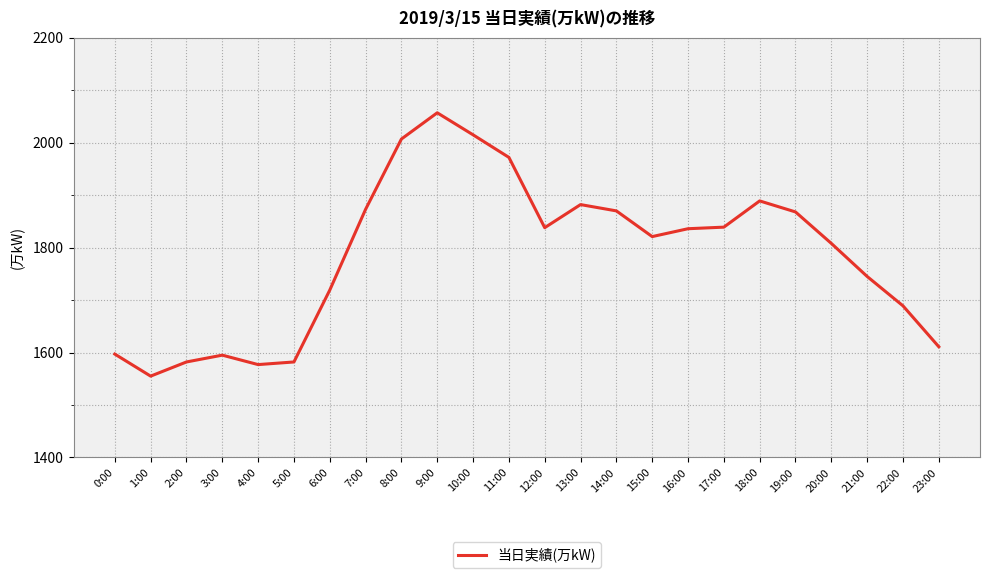

Where is the first local minimum?

1:00